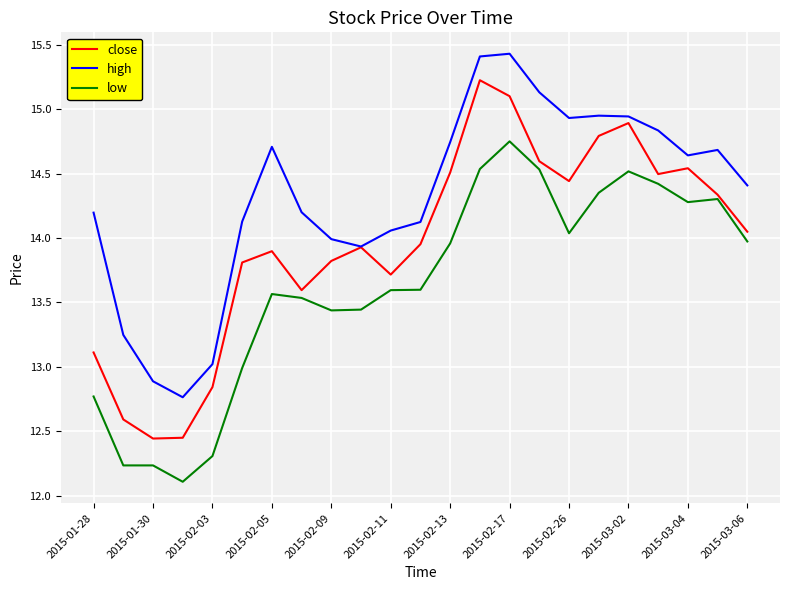

How many lines are shown in the chart?

3